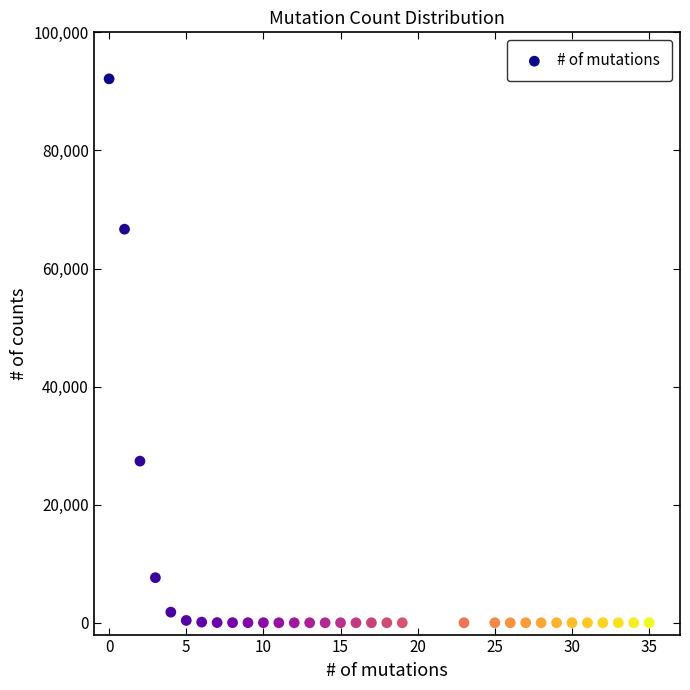

What is the range of Y values (max minus min)?

92123